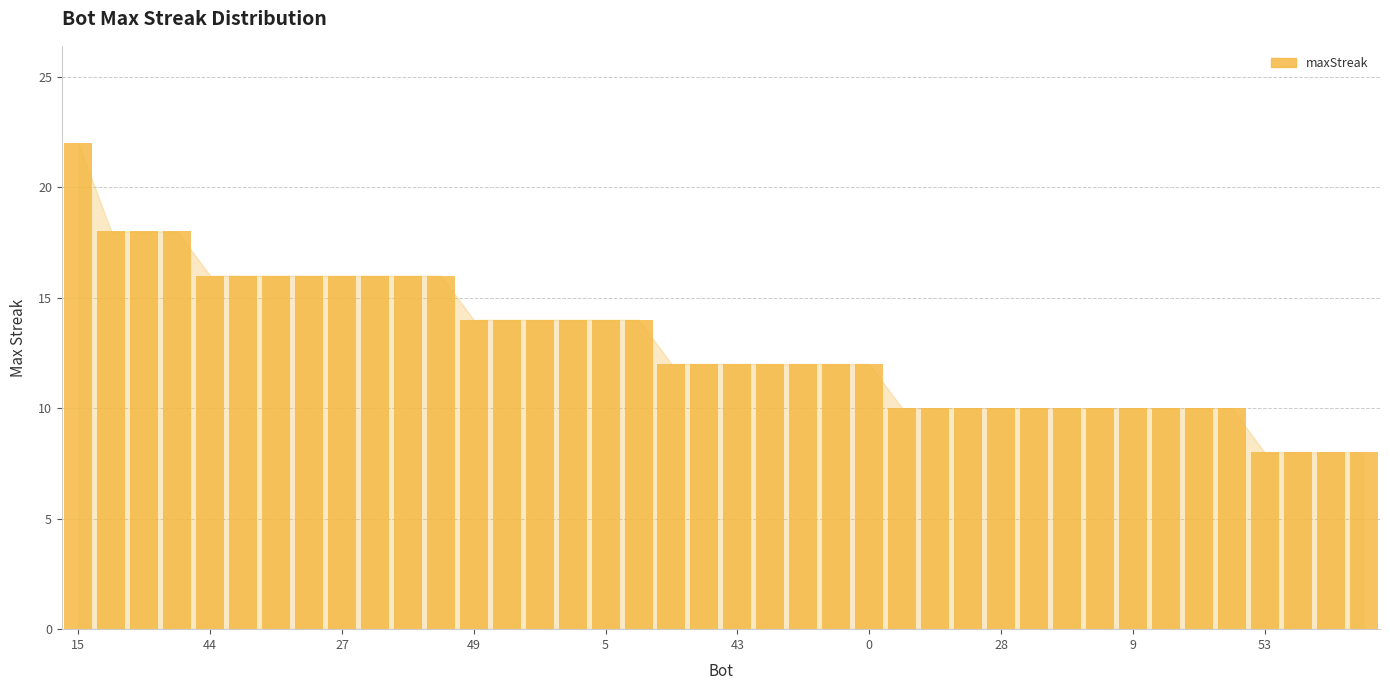

What is the smallest value displayed?

8